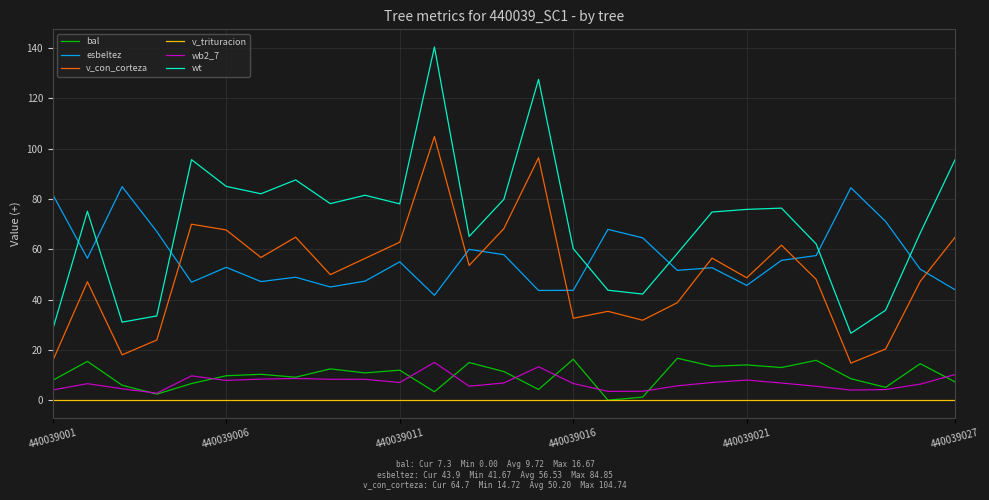

Does the chart display data point markers on the line(s)?

No